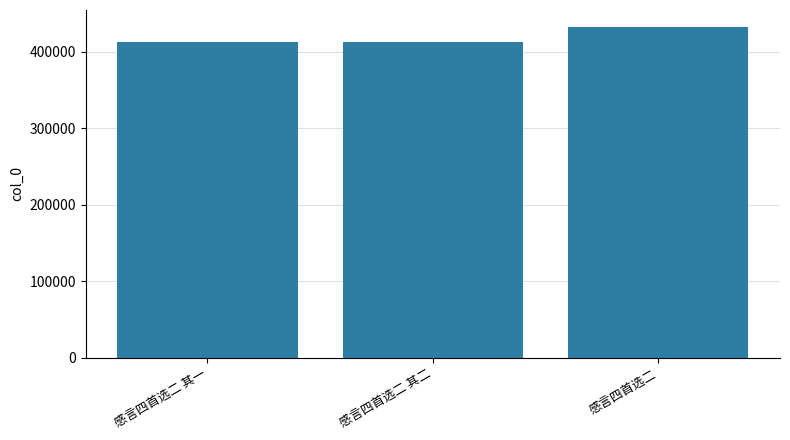

The value at 感言四首选二 其一 is 412277. True or false?

True